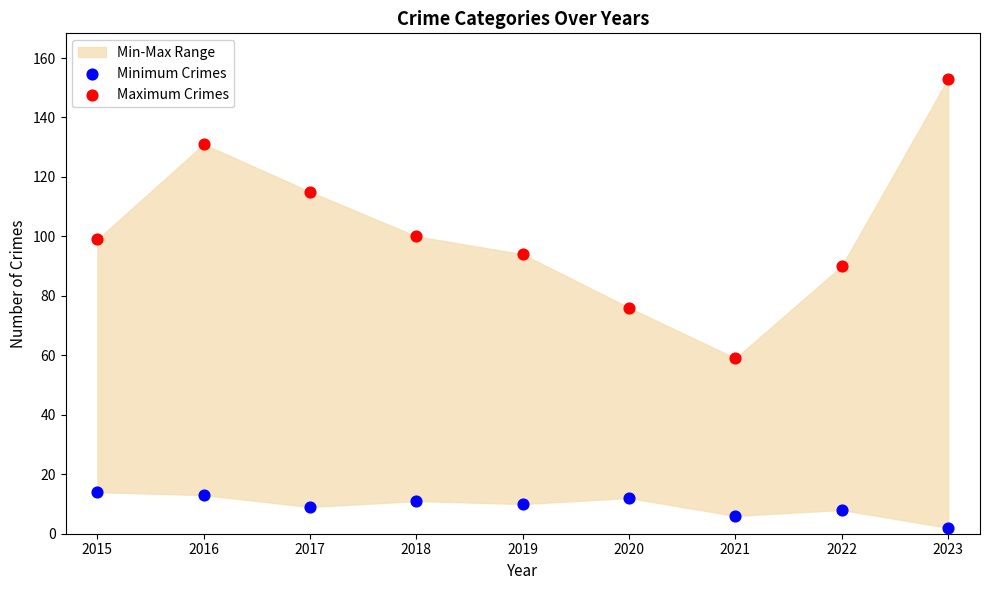

Which series contains the lowest Y value?

Minimum Crimes